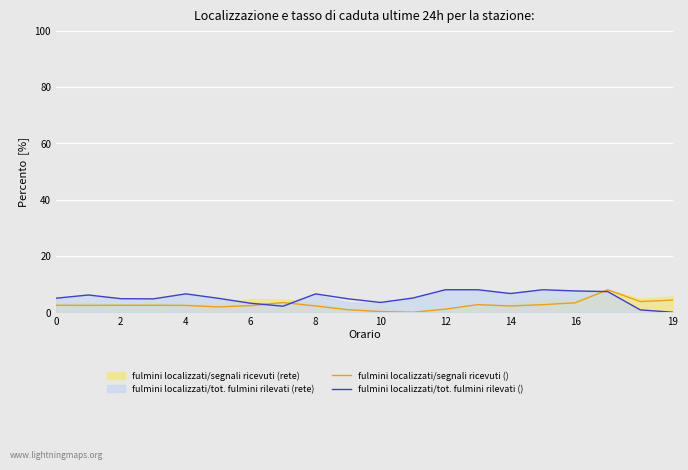

What is the label of the 14th point from the left?

13